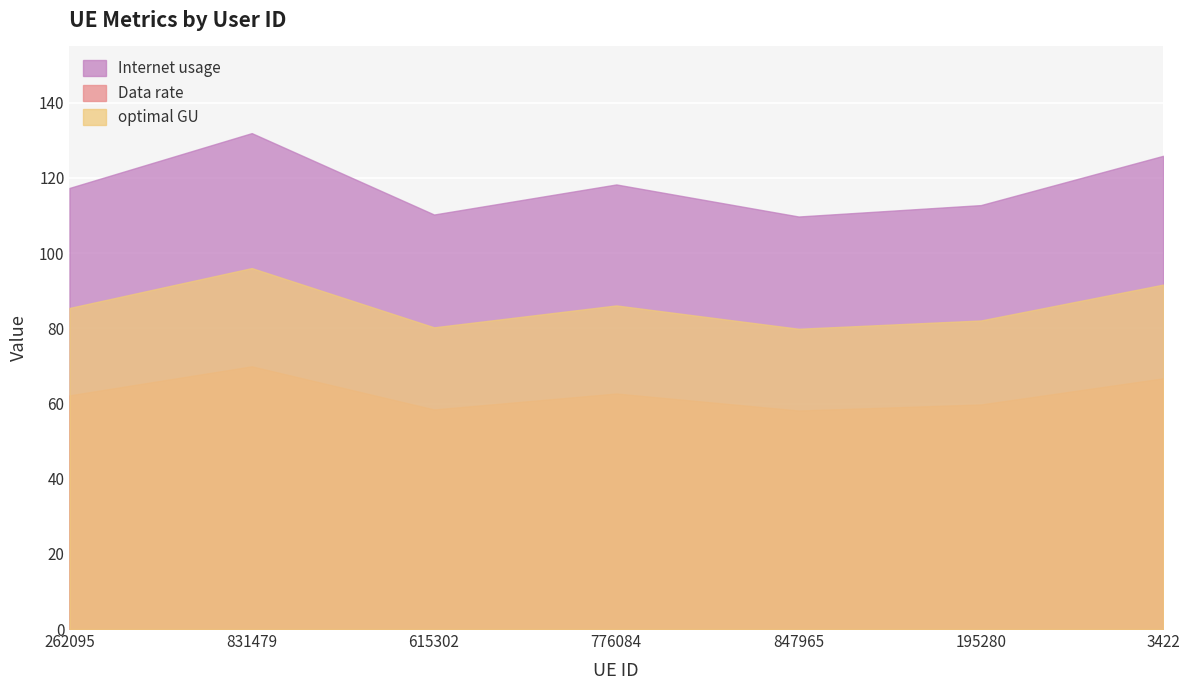

Reading left to right, what are all the values shown in this chart?

Internet usage: 117.4	131.9	110.3	118.3	109.8	112.8	125.9
Data rate: 62.2	69.9	58.4	62.7	58.1	59.8	66.7
optimal GU: 85.4	96.0	80.3	86.1	79.9	82.1	91.6